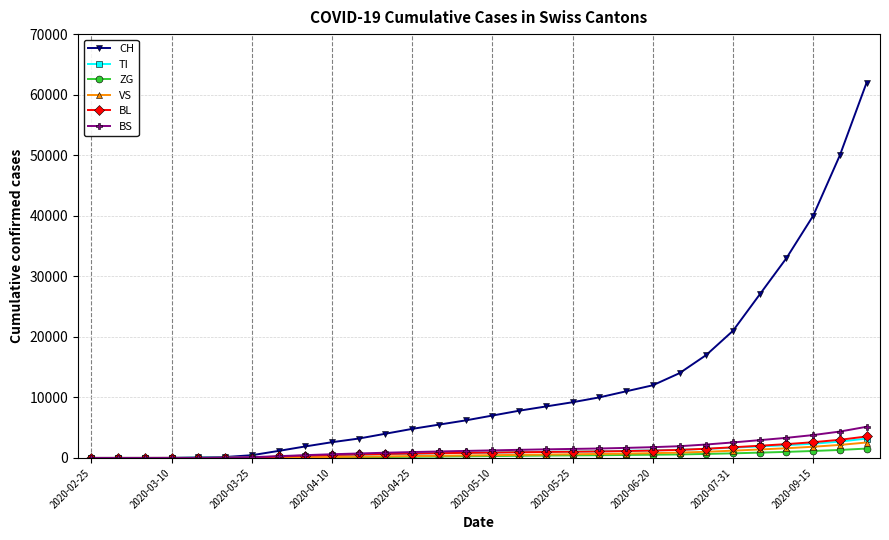

Which series has the widest spread of values?

CH